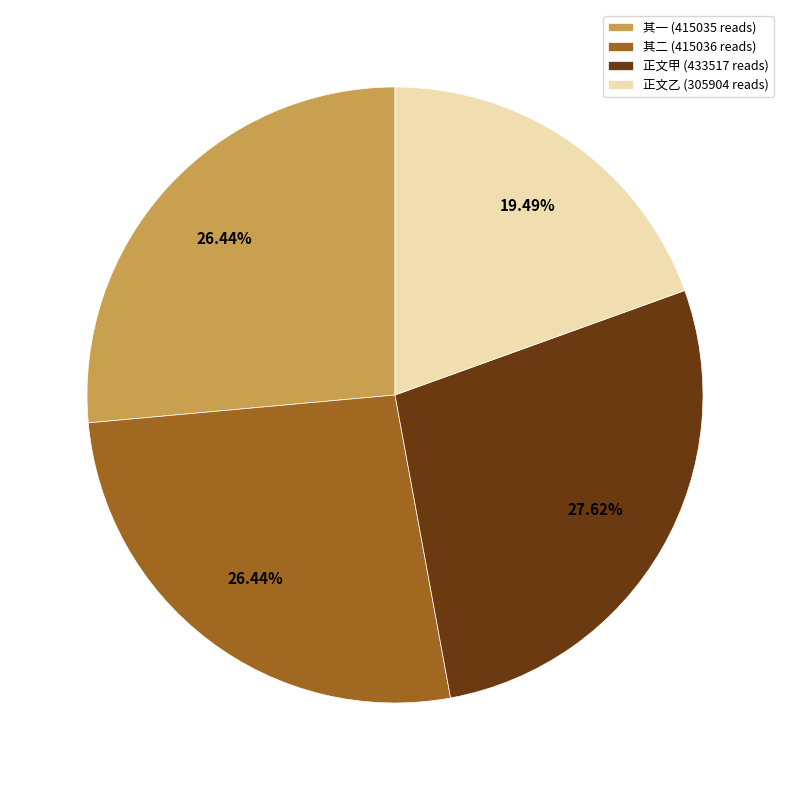

Does 其二 (415036 reads) account for over 50% of the chart?

No